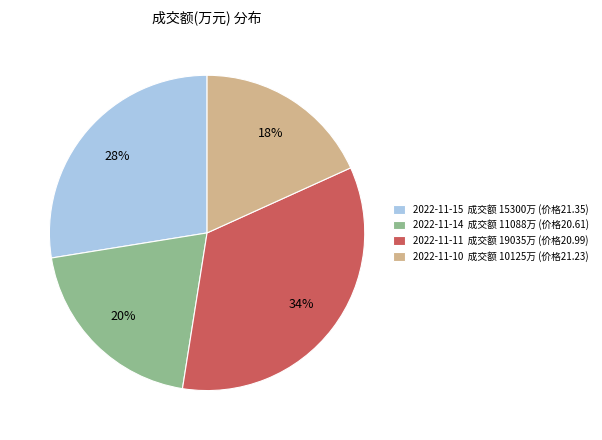

Approximately how many times larger is the value at 2022-11-14 成交额 11088万 (价格20.61) compared to 2022-11-15 成交额 15300万 (价格21.35)?

0.7